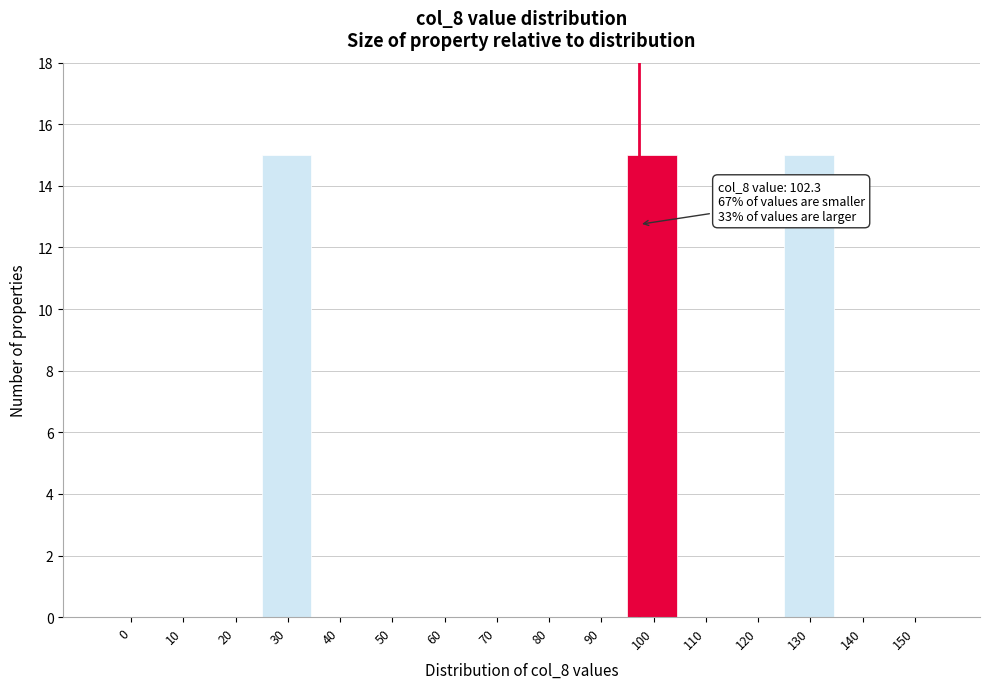

Reading left to right, transcribe all the data shown in this chart.

0=0	10=0	20=0	30=15	40=0	50=0	60=0	70=0	80=0	90=0	100=15	110=0	120=0	130=15	140=0	150=0